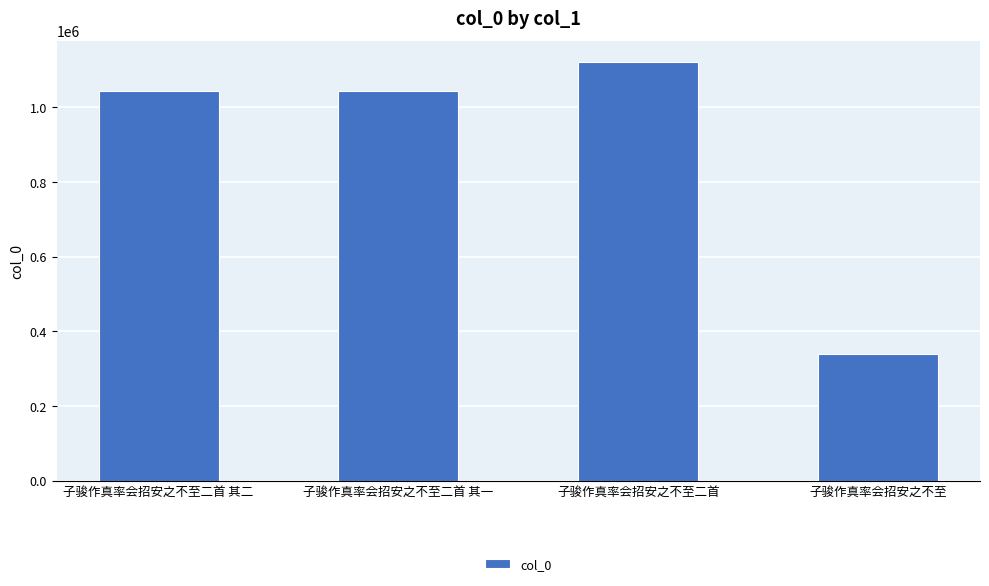

What is the value of the 2nd bar from the left?

1044440